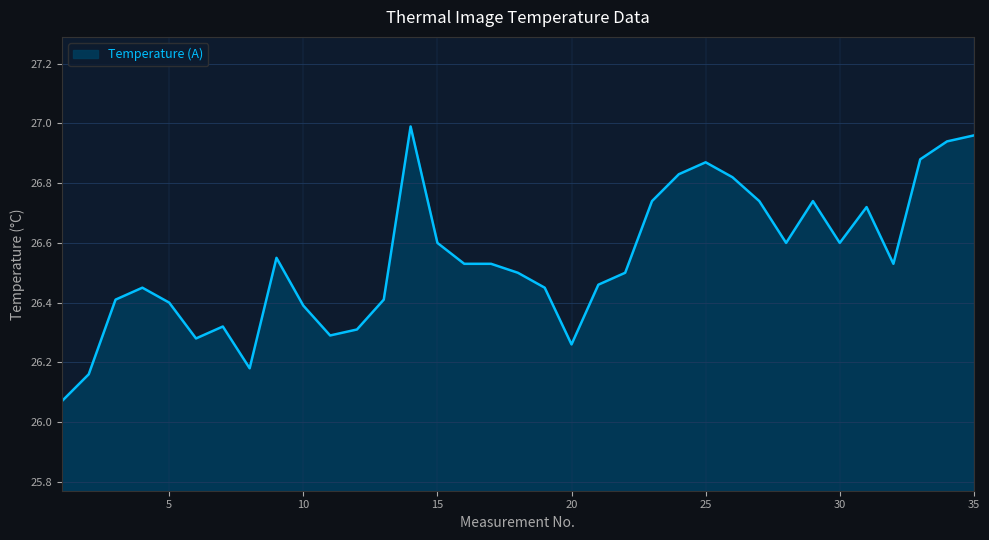

What is the difference between the maximum and minimum values?

0.9